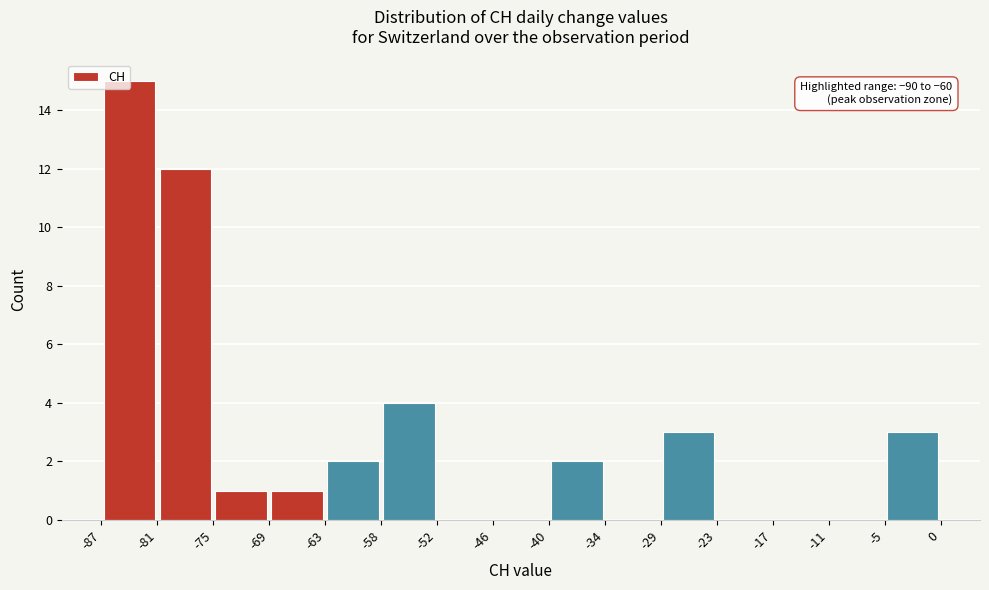

Which range on the x-axis has the tallest bar?

-87 to -81